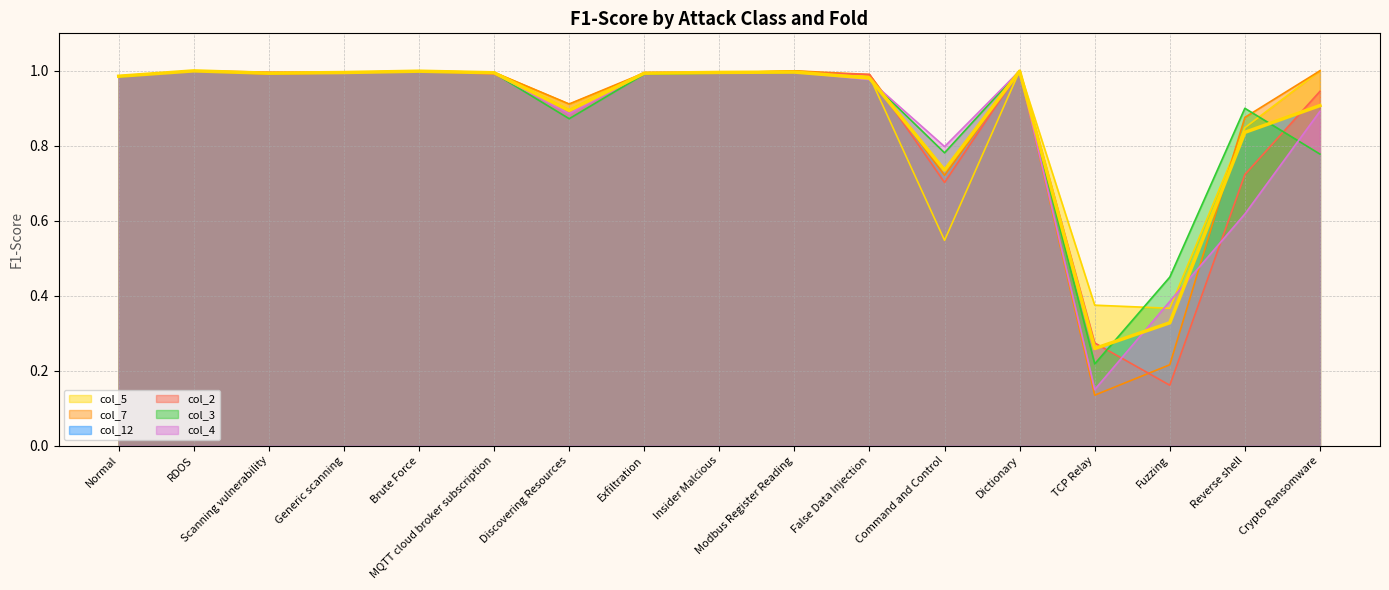

Does the chart have visible grid lines?

Yes